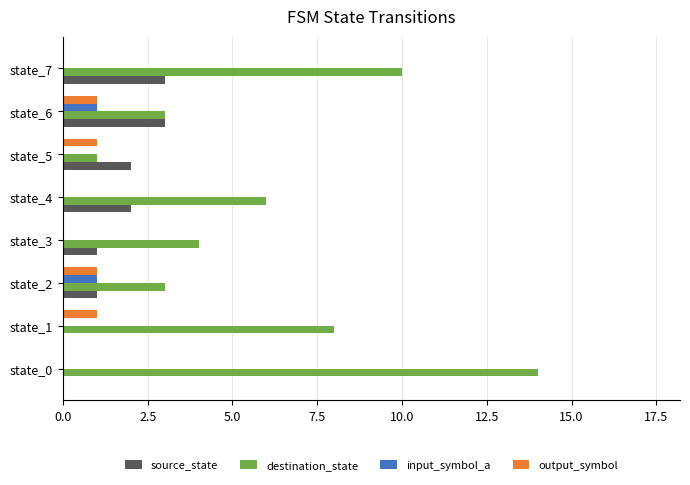

Which series has the largest total across all categories?

destination_state